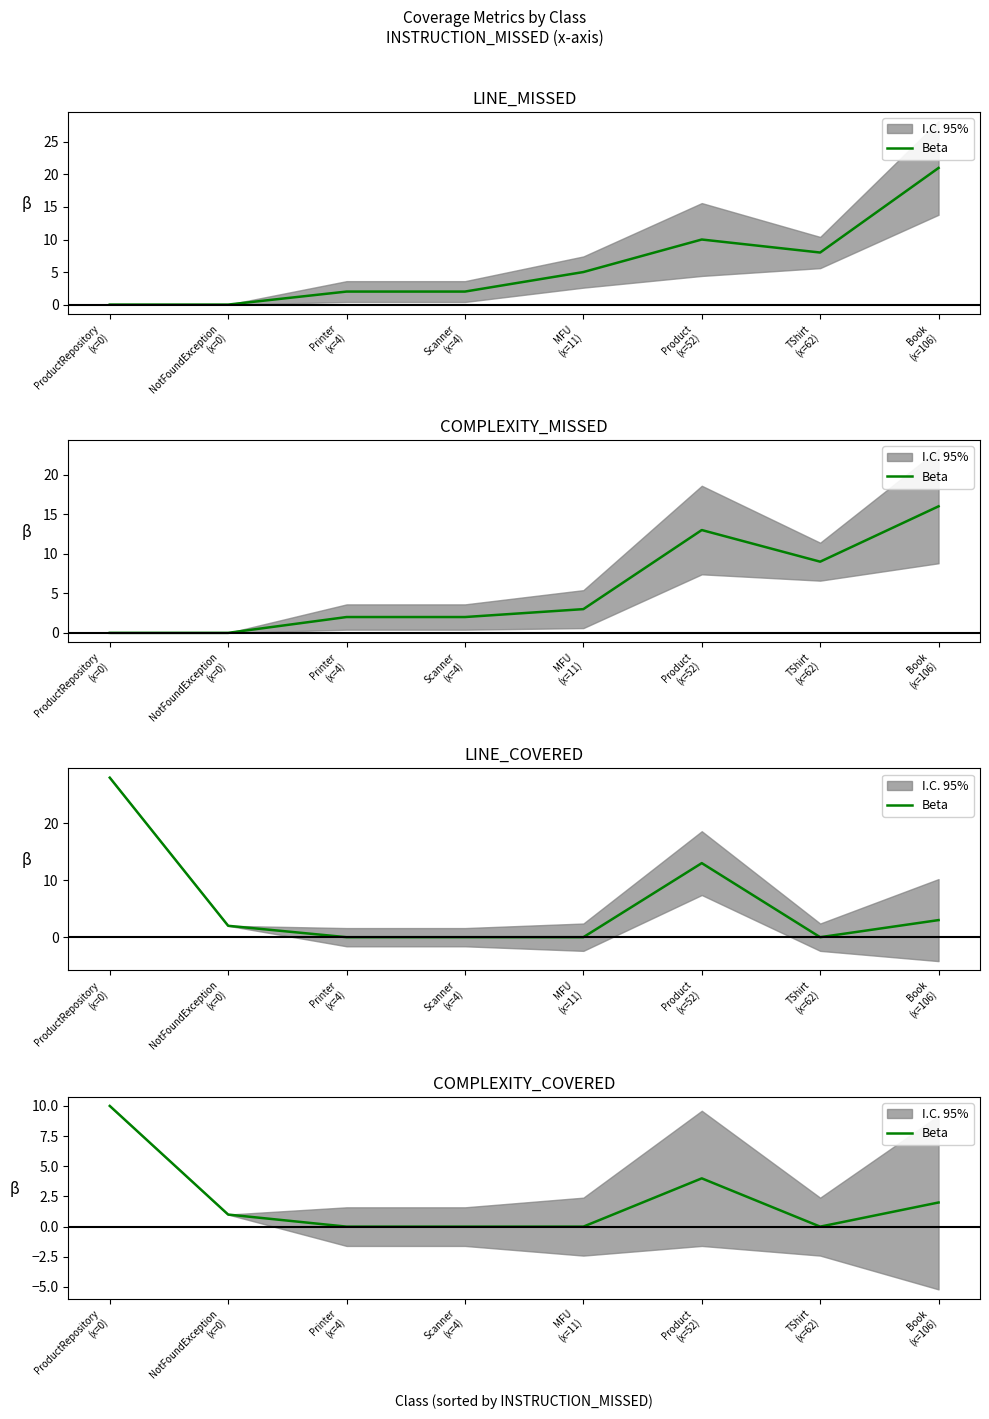

What is the value of the 2nd point from the left?

1